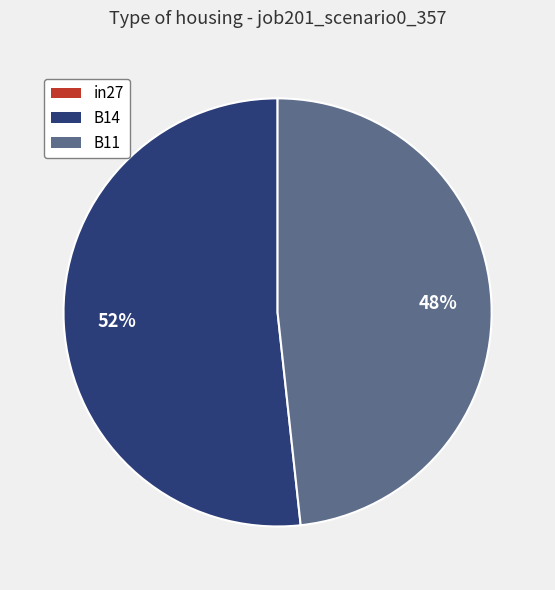

Which category has the biggest portion of the pie?

B14